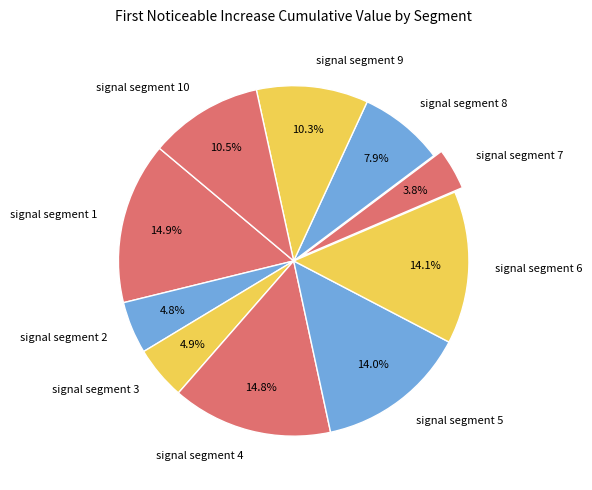

Which slice is the smallest?

signal segment 7